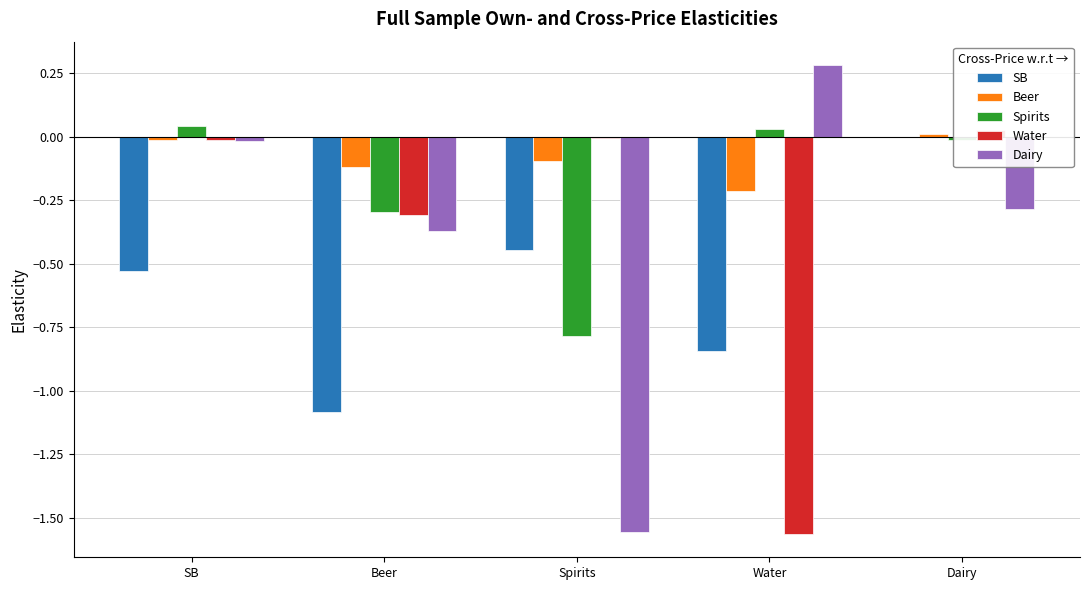

How many bars are there in total?

25